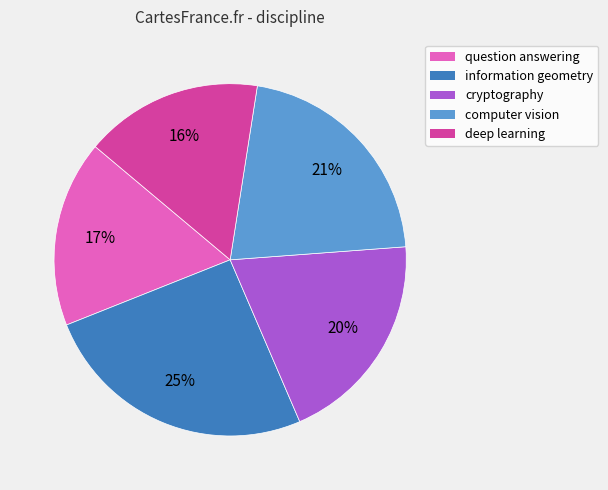

To the nearest percent, what is the average slice percentage?

20%